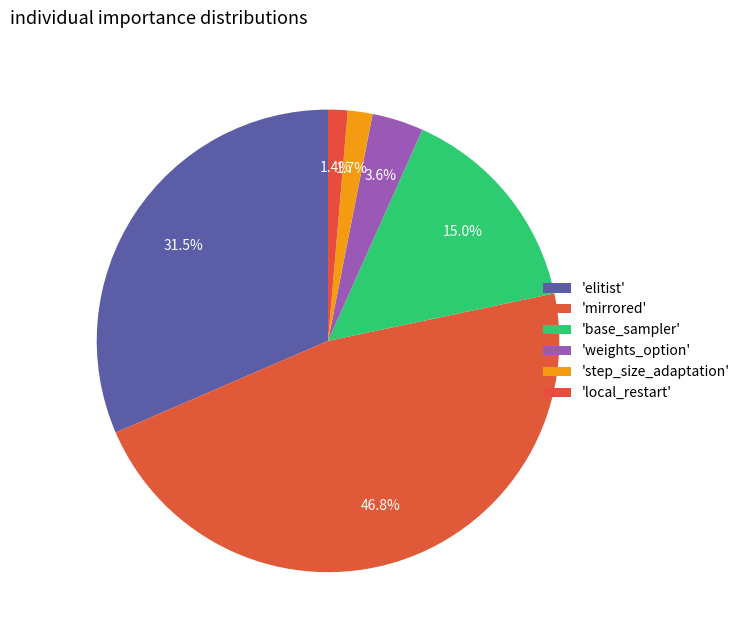

How many segments does this pie chart have?

6